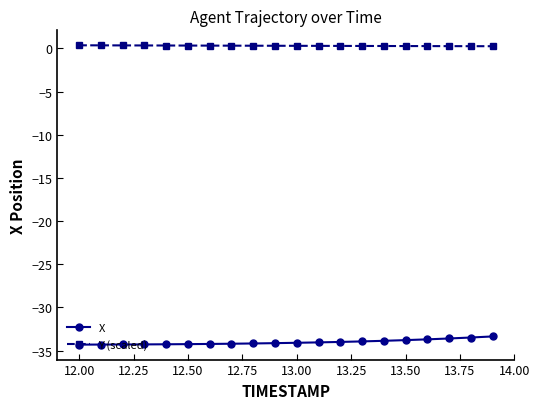

What is the difference between the maximum and minimum values in the Y (scaled) series?

0.1